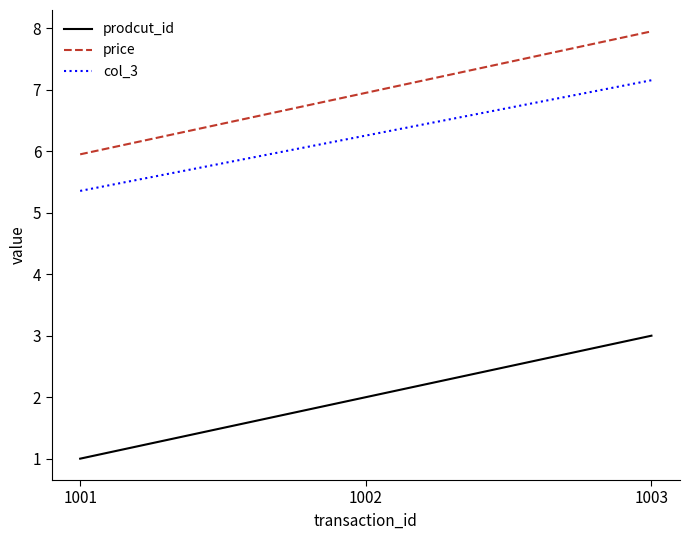

The price series shows 3.4 at 1002. True or false?

False